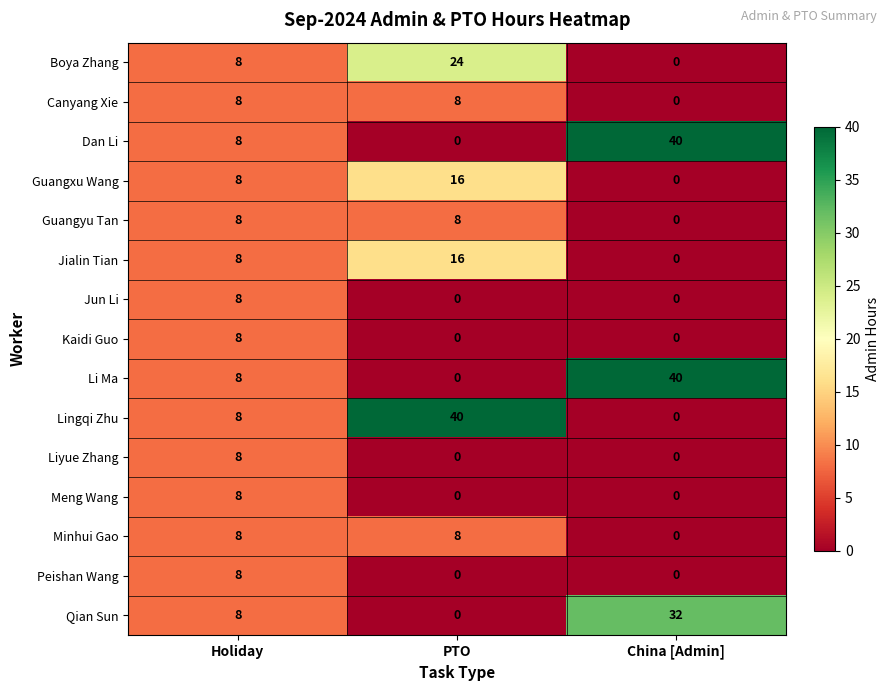

What is the maximum value shown in the chart?

40